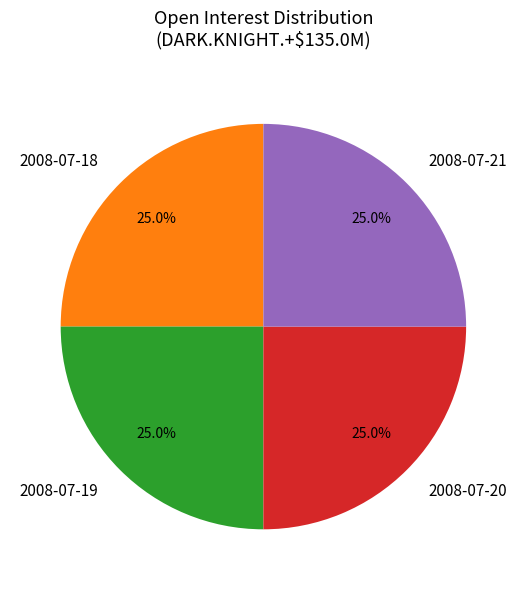

To the nearest percent, what is the difference between the largest and smallest slice percentages?

0%